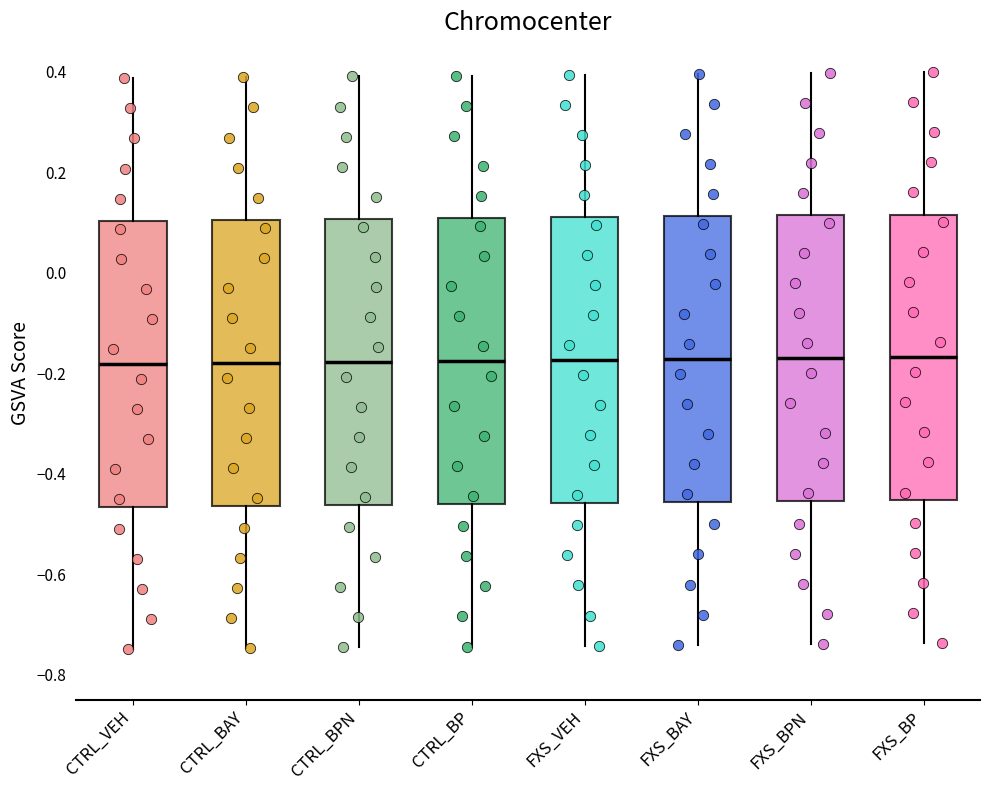

Reading left to right, read every box against the y-axis: the position of its median line, the range the box covers, and the ends of its whiskers. The values are not printed on the chart, so give them approximately, as read against the axis.

CTRL_VEH: median -0.18, box -0.46 to 0.10, whiskers -0.74 to 0.38
CTRL_BAY: median -0.18, box -0.46 to 0.10, whiskers -0.74 to 0.38
CTRL_BPN: median -0.18, box -0.46 to 0.10, whiskers -0.74 to 0.40
CTRL_BP: median -0.18, box -0.46 to 0.10, whiskers -0.74 to 0.40
FXS_VEH: median -0.18, box -0.46 to 0.12, whiskers -0.74 to 0.40
FXS_BAY: median -0.18, box -0.46 to 0.12, whiskers -0.74 to 0.40
FXS_BPN: median -0.18, box -0.46 to 0.12, whiskers -0.74 to 0.40
FXS_BP: median -0.16, box -0.46 to 0.12, whiskers -0.74 to 0.40